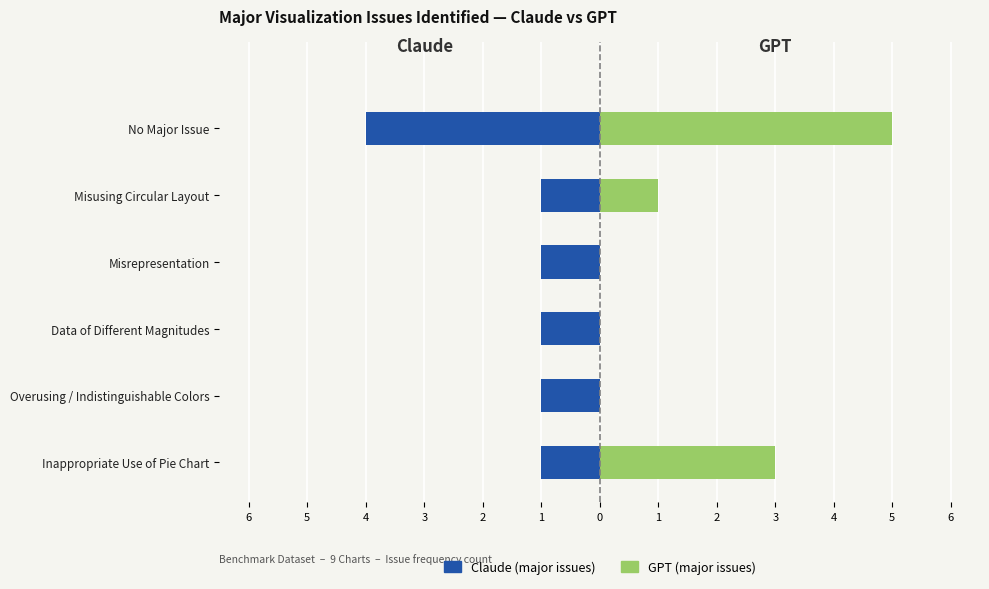

What are all the series names shown in the legend?

Claude, GPT